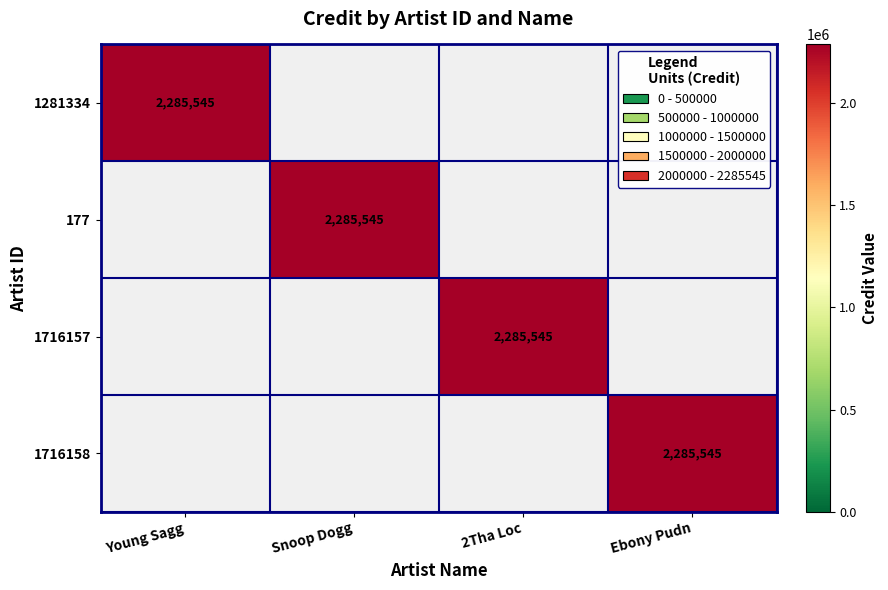

Is it true that 1716158 equals 1350194 at Ebony Pudn?

False